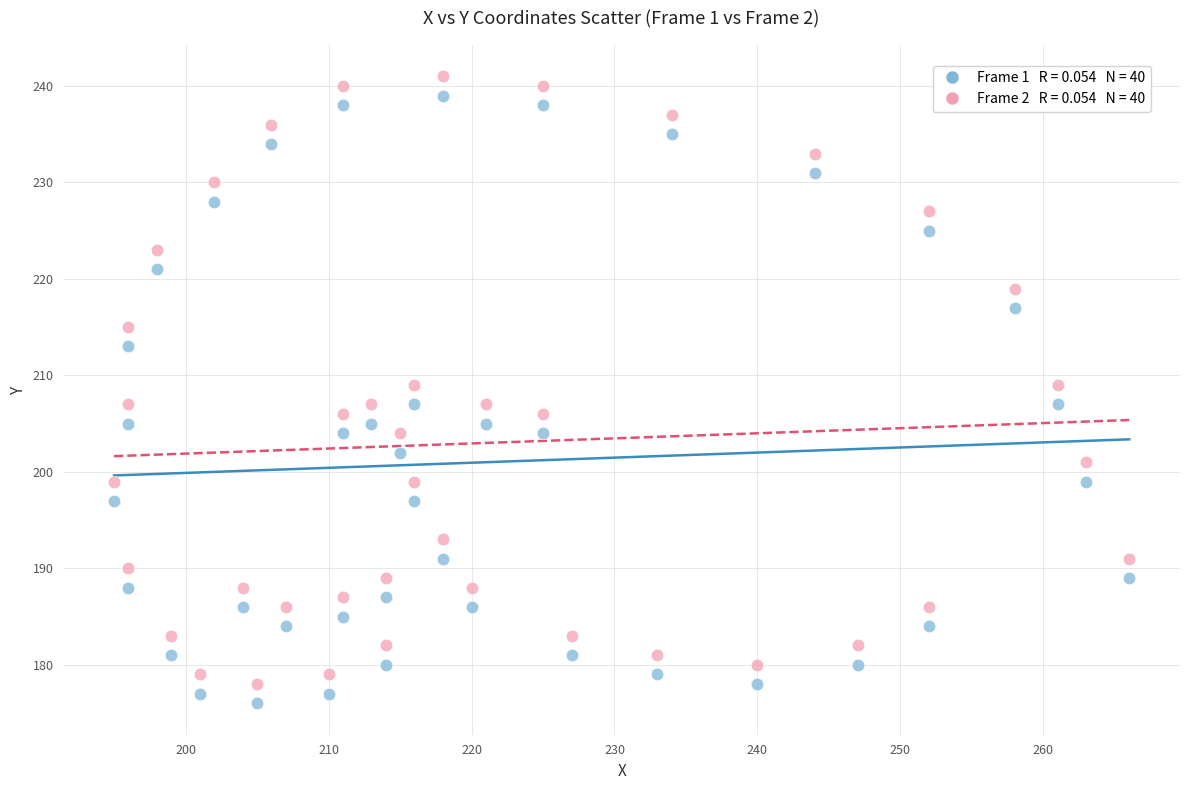

Across all data points, what is the range of Y values (max minus min)?

65